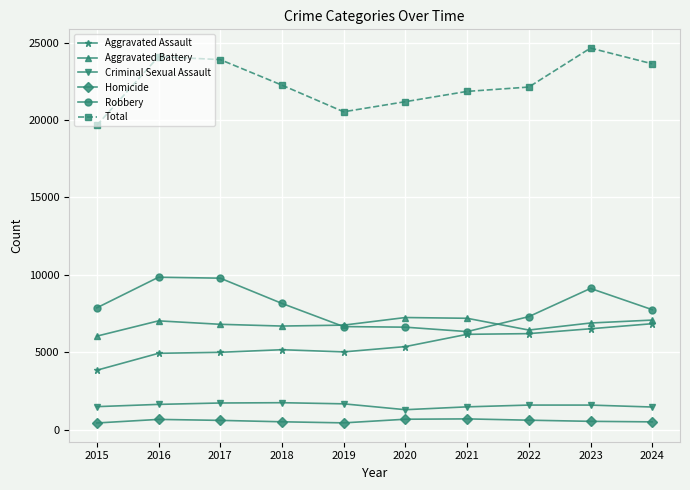

Rank the series at 2018 from highest to lowest value.

Total, Robbery, Aggravated Battery, Aggravated Assault, Criminal Sexual Assault, Homicide